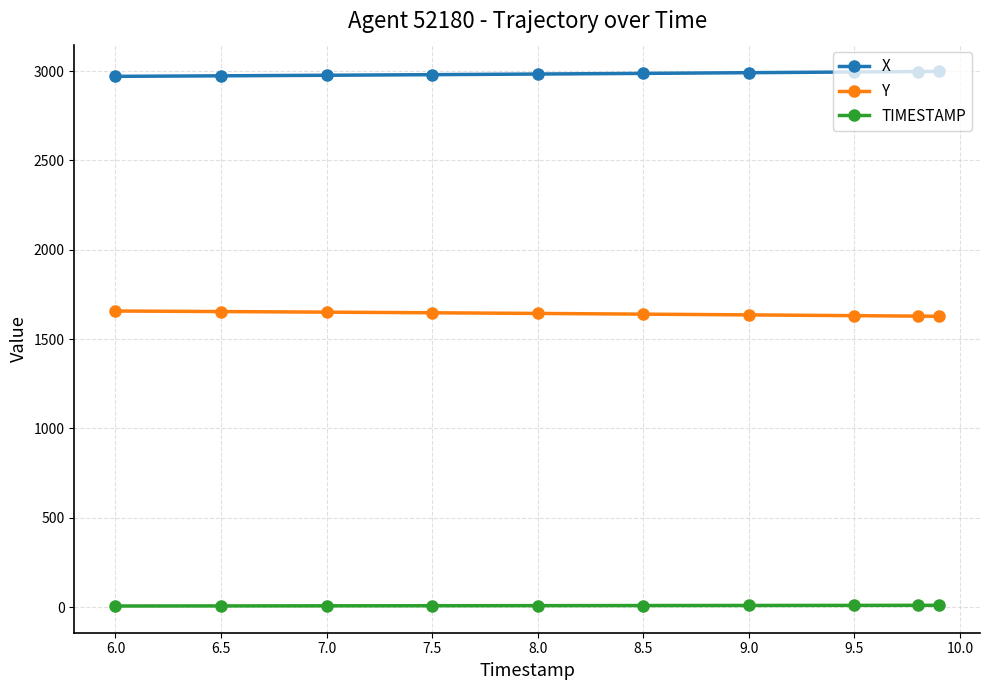

At how many categories does at least one series exceed 2845?

10